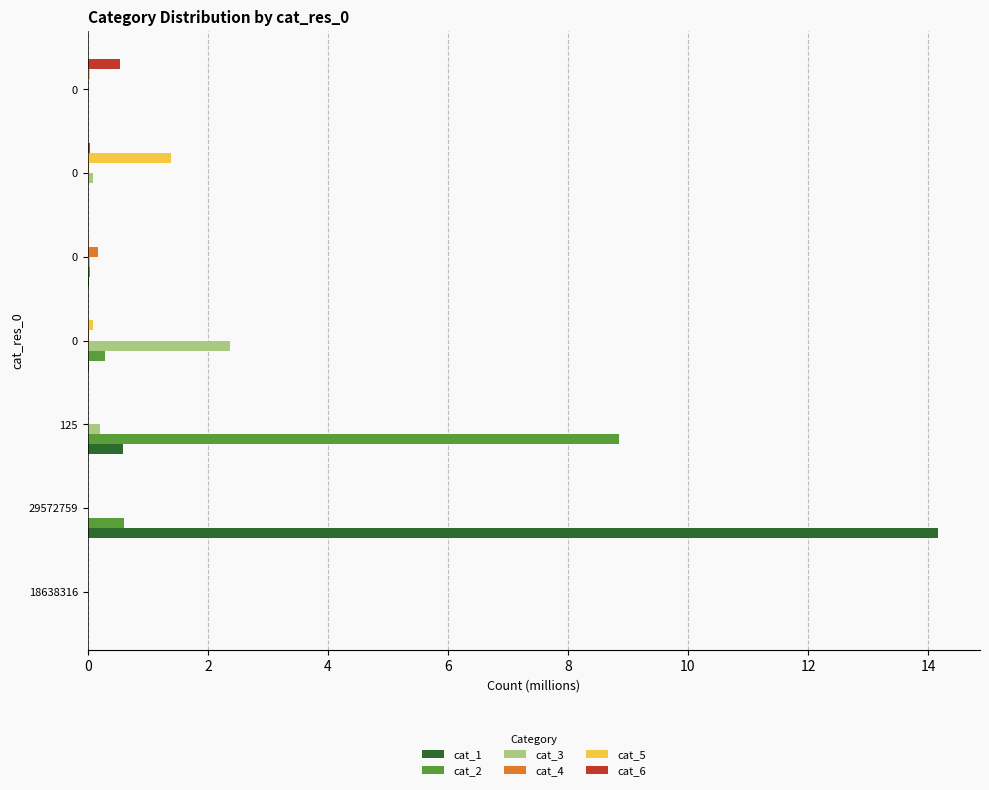

How many series are shown in this chart?

6